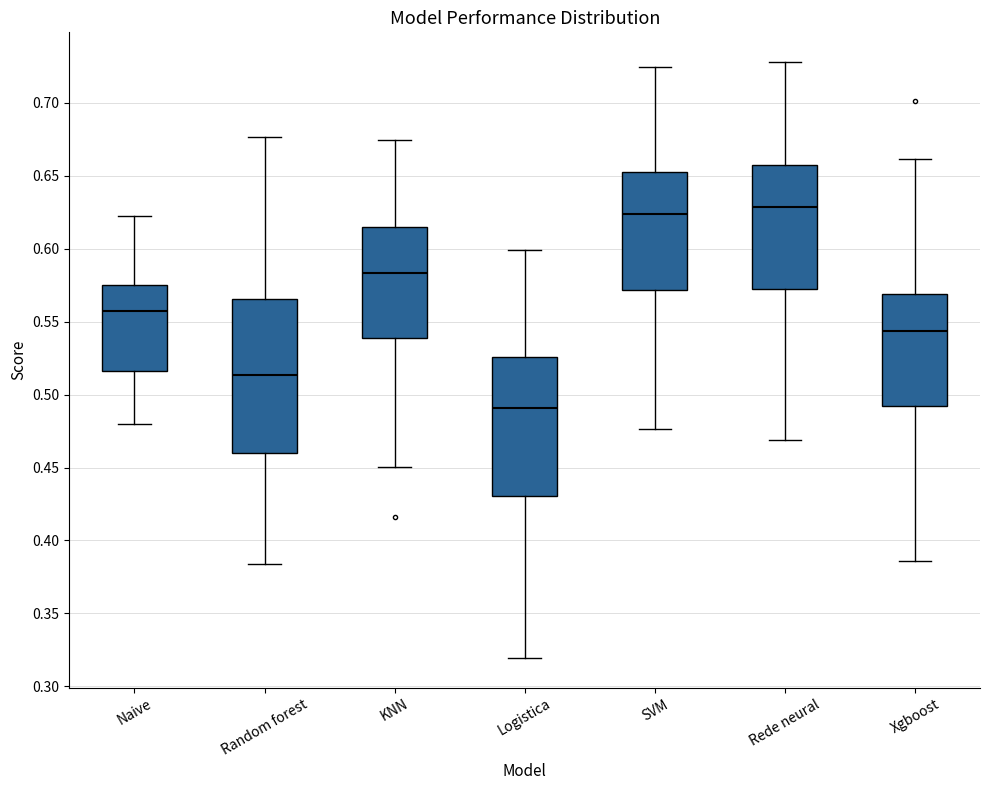

Where does the median line of the box for Logistica sit on the y-axis? The values are not printed on the chart, so give them approximately, as read against the axis.

0.490